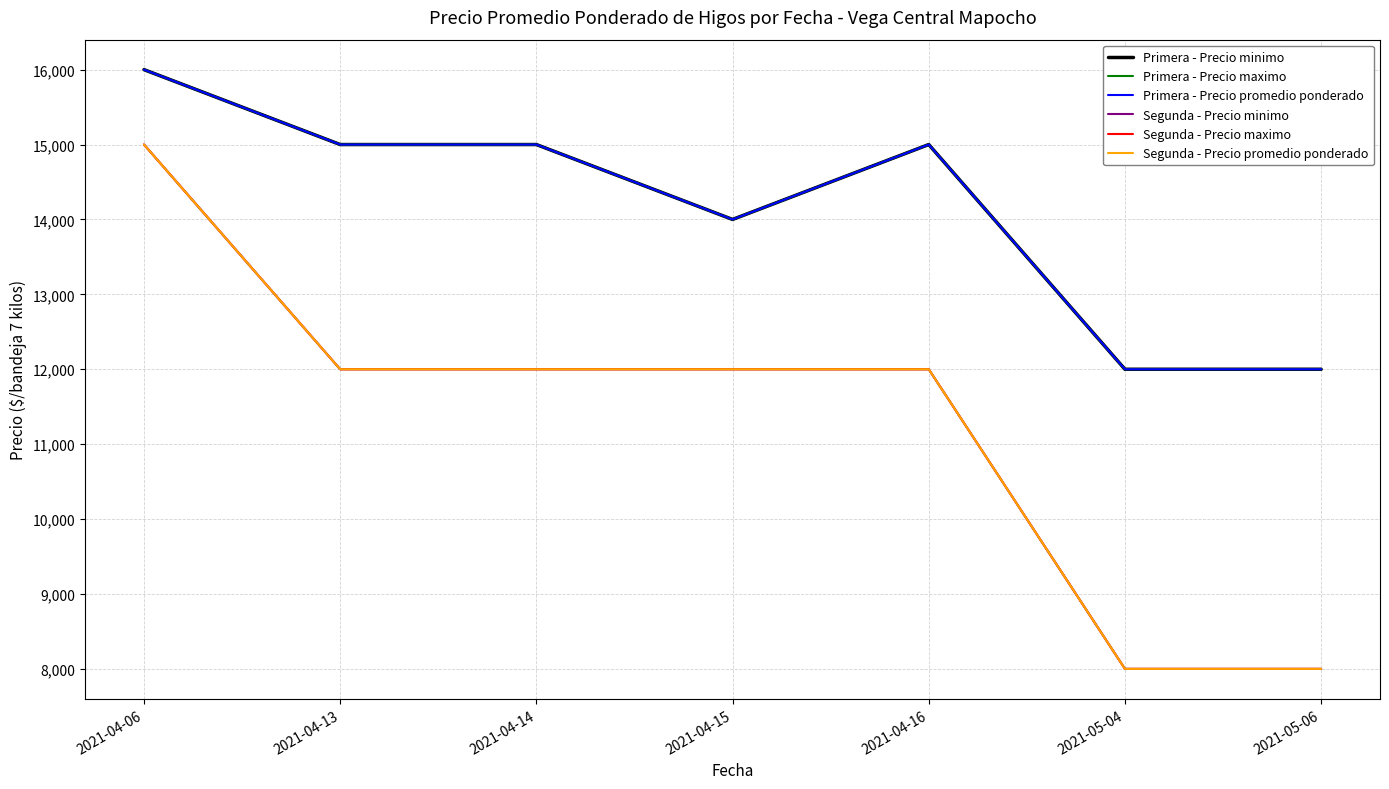

Does the chart display data point markers on the line(s)?

No